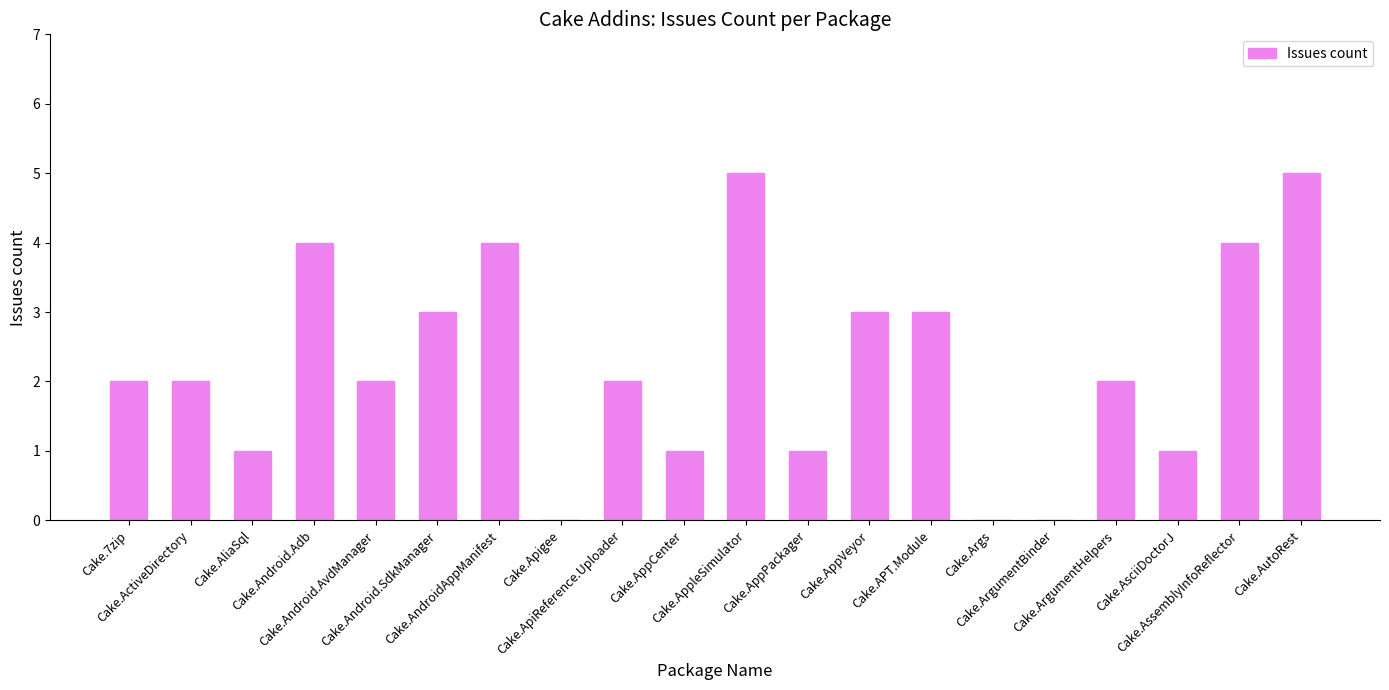

What is the maximum value shown in the chart?

5